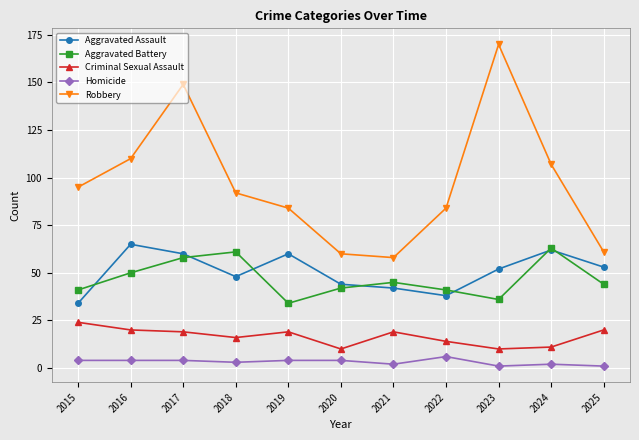

The value of Robbery at 2018 is 122. True or false?

False